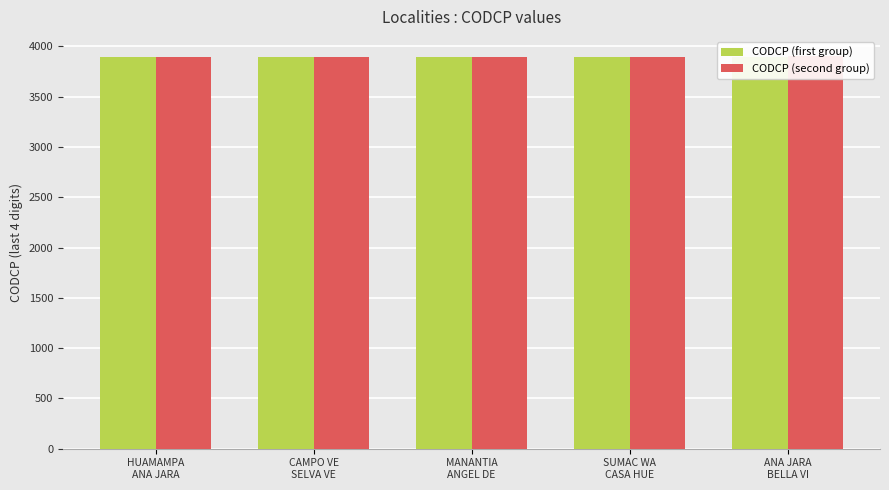

What is the maximum value shown in the chart?

3899